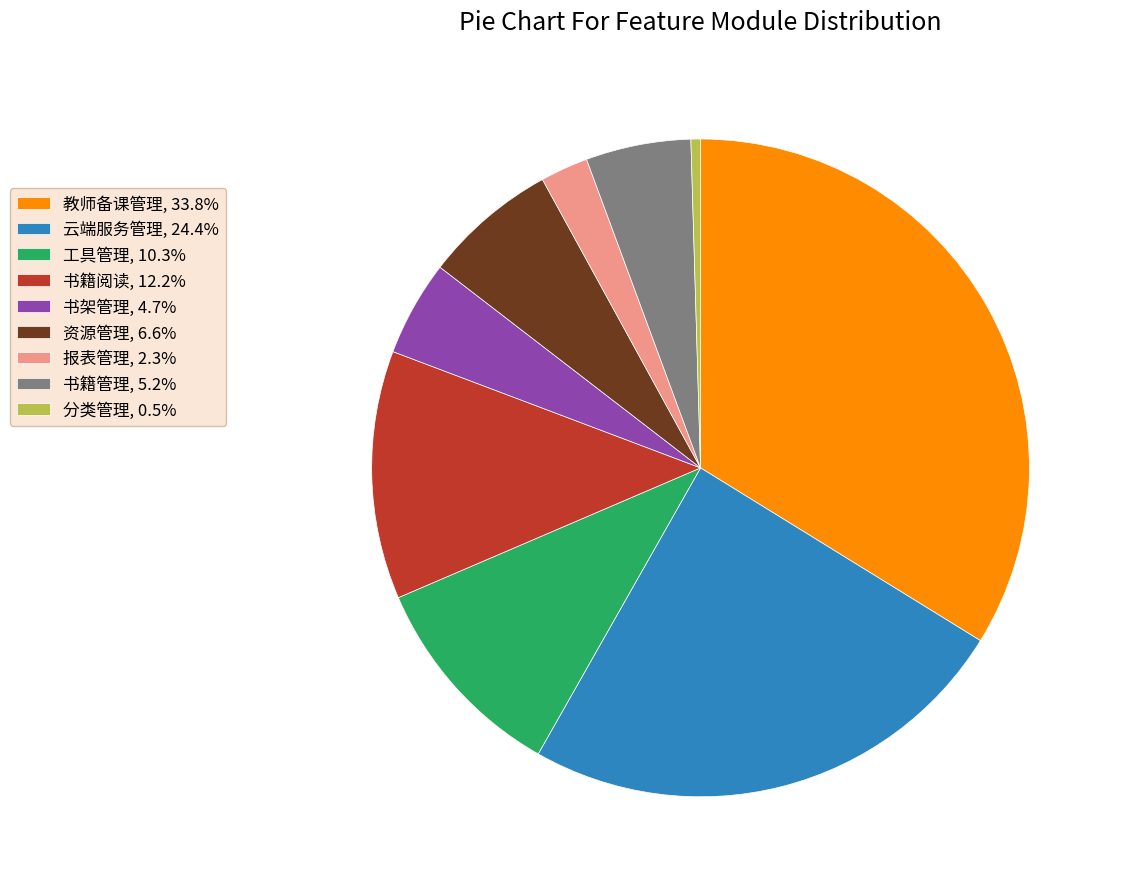

Do 资源管理, 6.6% and 教师备课管理, 33.8% together represent more than half of the pie?

No